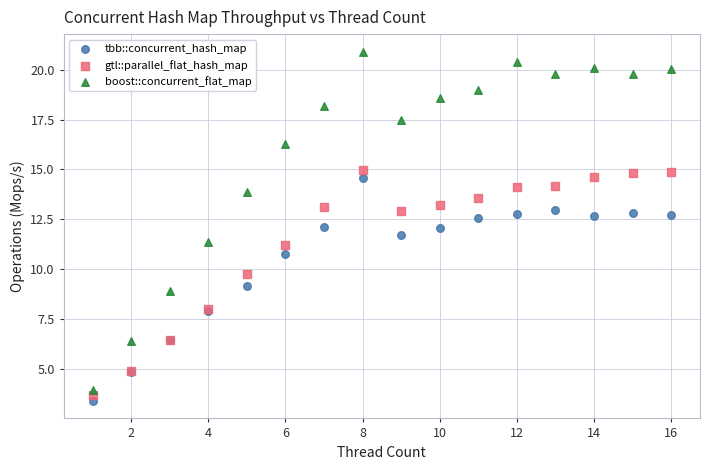

Which series has the largest Y range (max minus min)?

boost::concurrent_flat_map